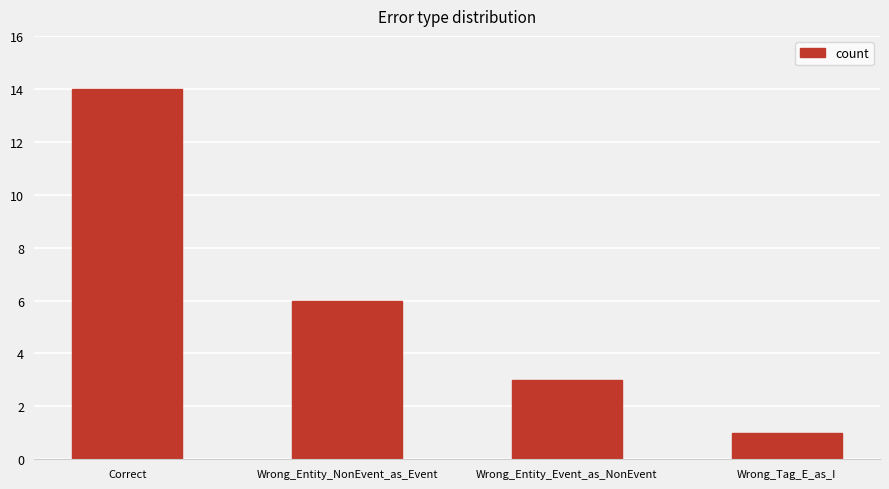

How many data points are less than 6?

2